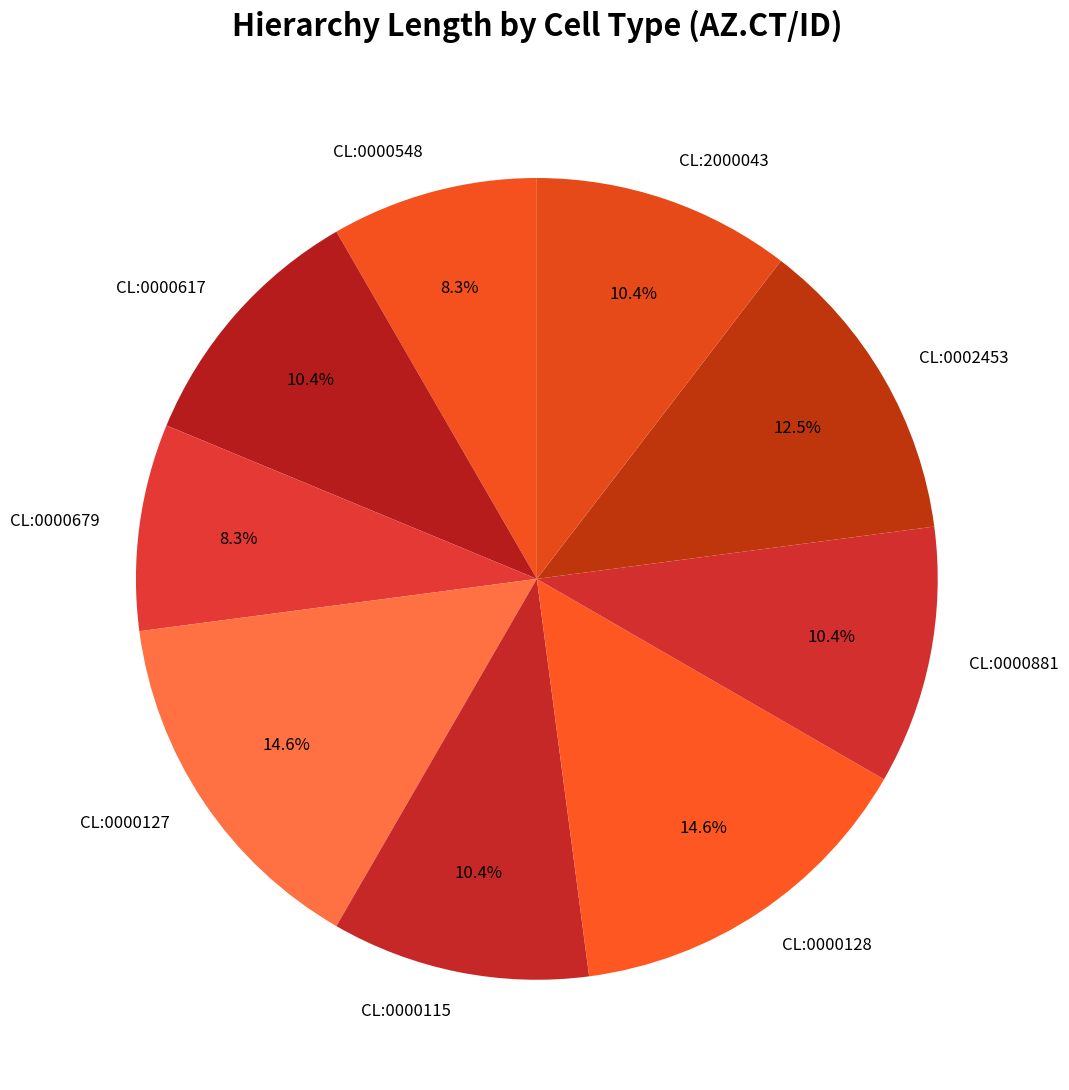

To the nearest percent, what is the combined percentage of CL:0000115 and CL:0000881?

21%